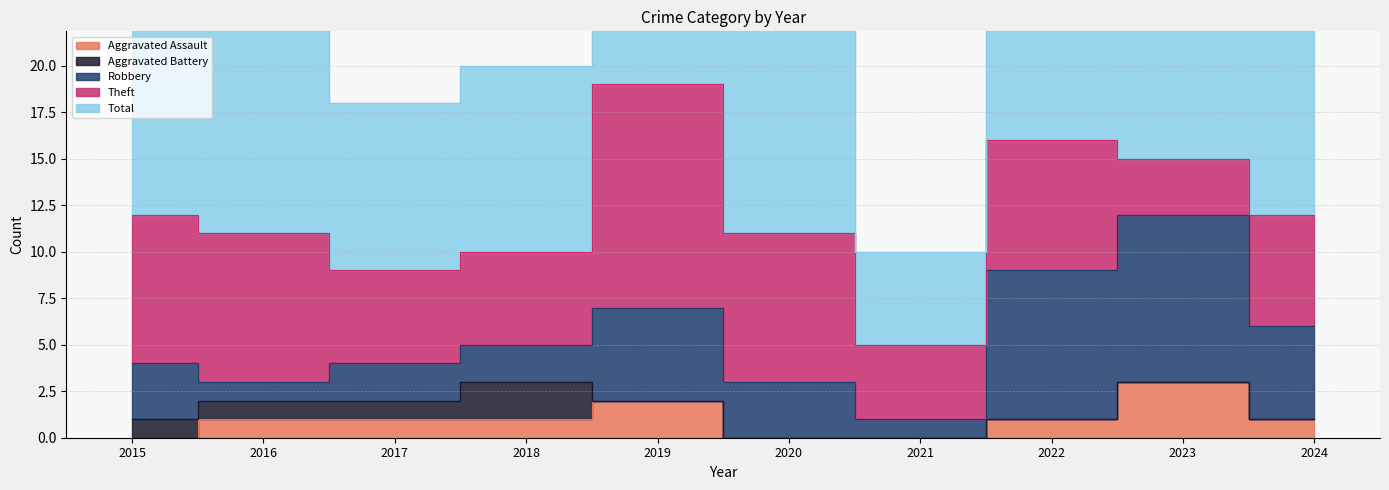

Is the value of Aggravated Assault at 2022 greater than the value of Theft at 2021?

No